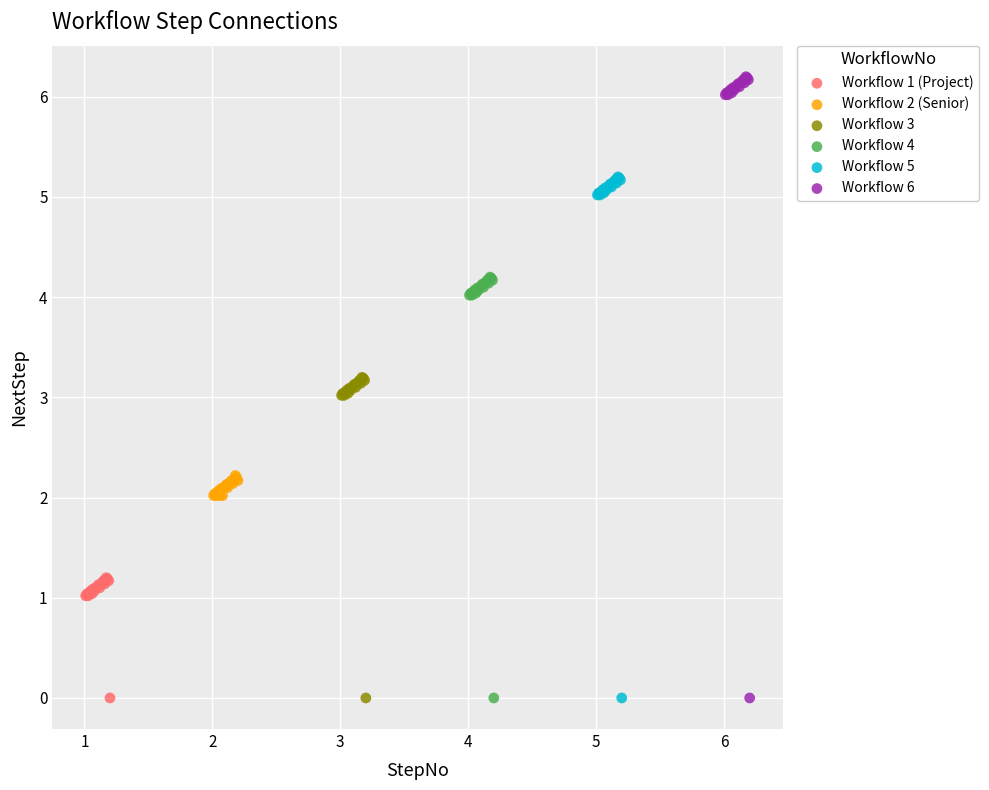

Which series reaches the maximum Y coordinate?

Workflow 6